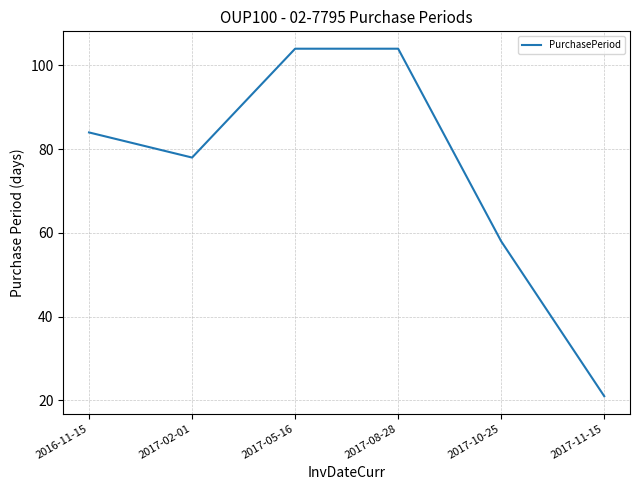

Reading right to left, transcribe all the data shown in this chart.

2017-11-15=21	2017-10-25=58	2017-08-28=104	2017-05-16=104	2017-02-01=78	2016-11-15=84